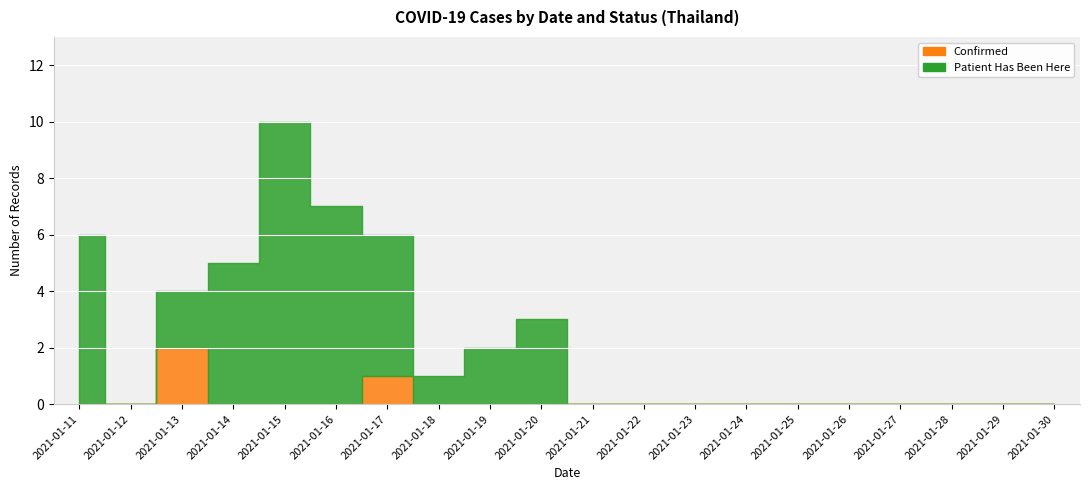

What is the difference between the confirmed values at 2021-01-25 and 2021-01-13?

2